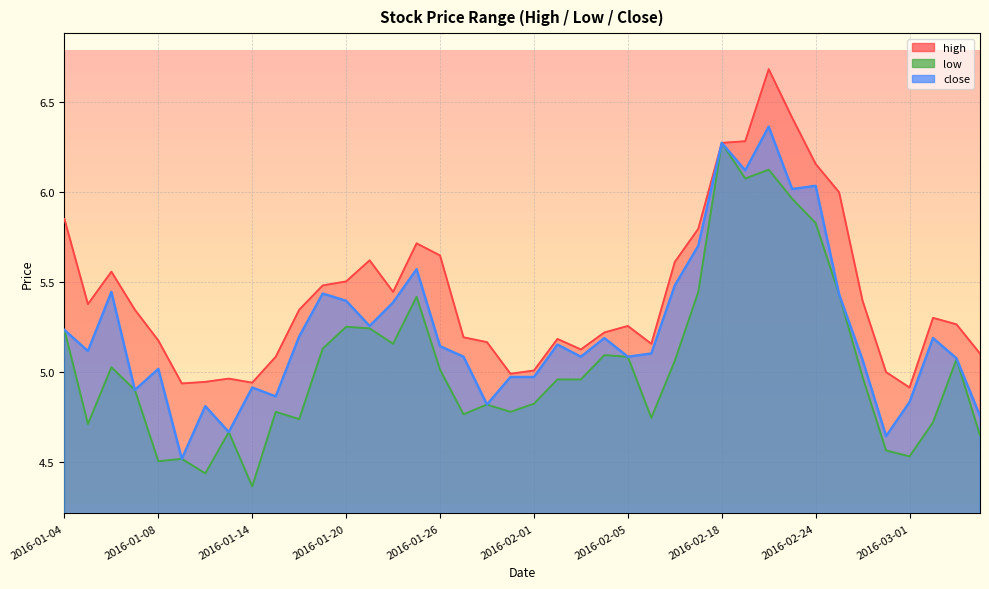

What is the total value across all series at 2016-01-19?

16.1